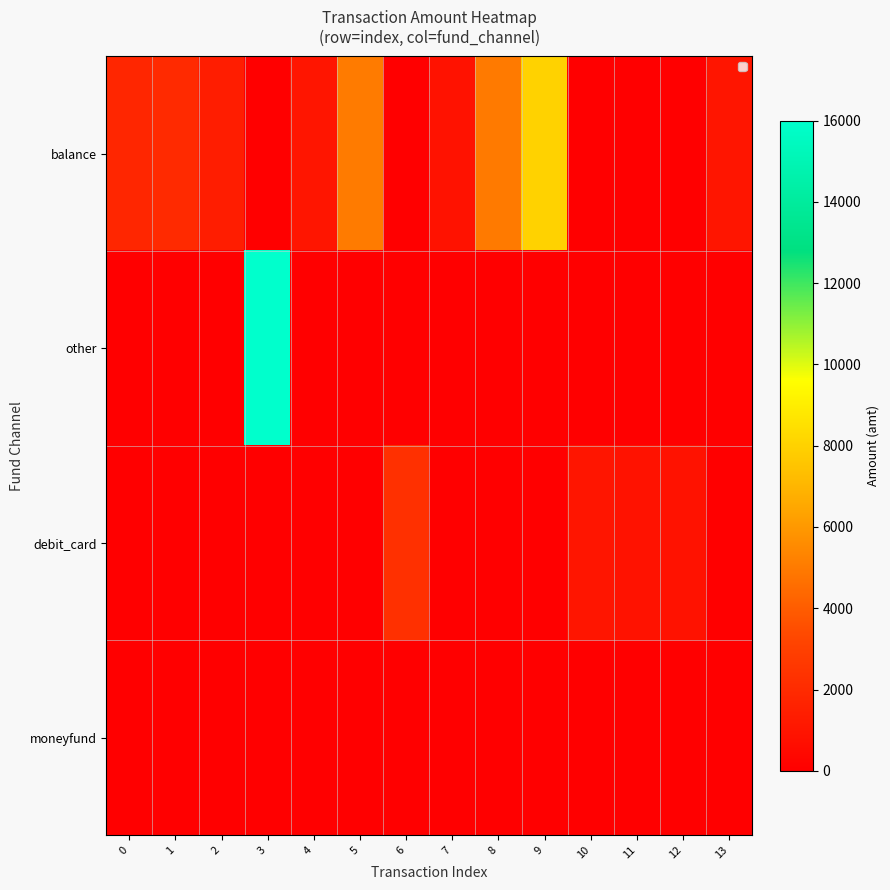

What is the maximum value shown in the chart?

16000.0